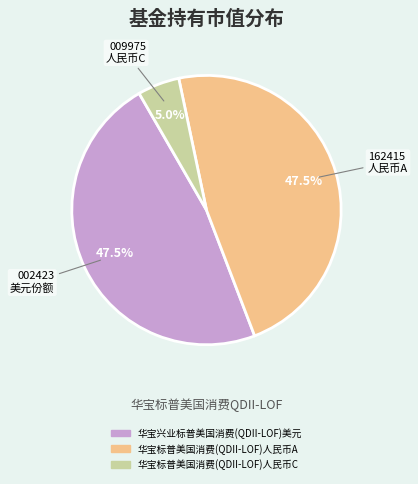

Which slice is the smallest?

华宝标普美国消费(QDII-LOF)人民币C